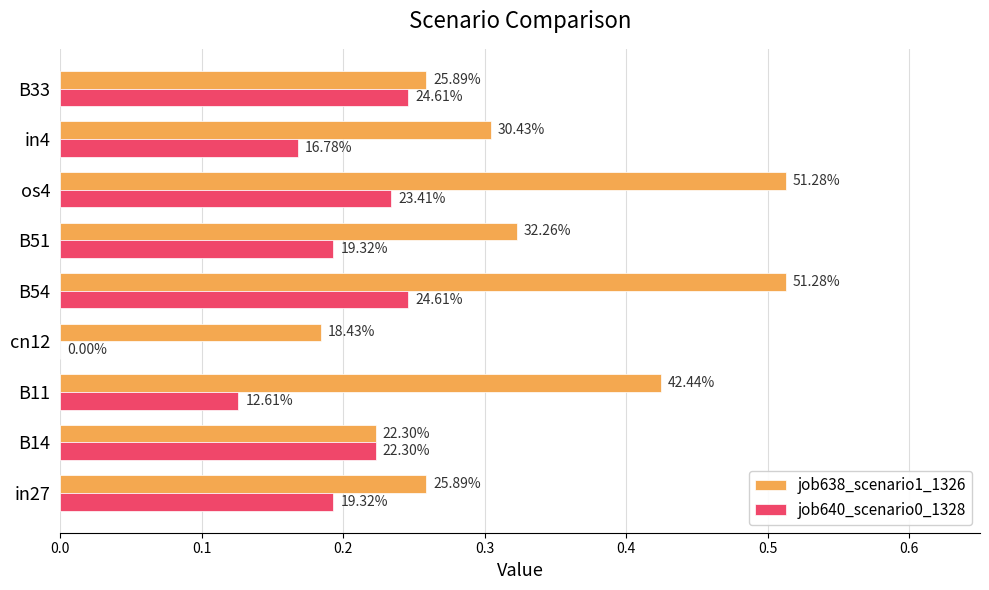

What is the sum of all job640_scenario0_1328 values?

1.6